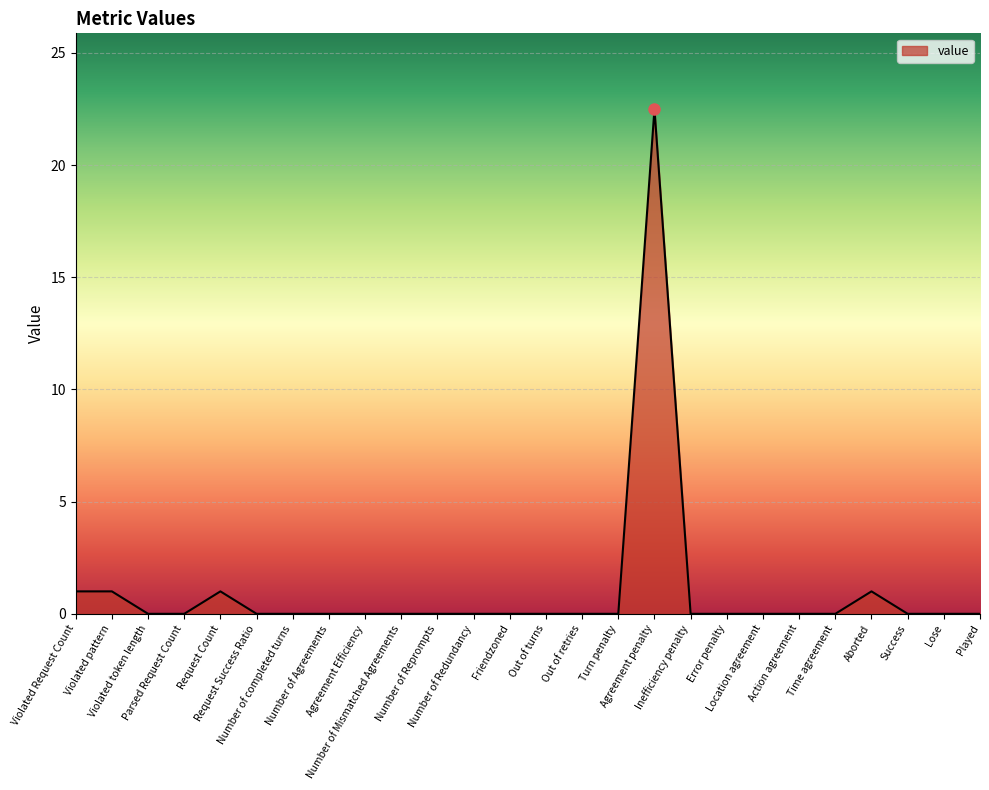

What is the maximum value shown in the chart?

22.5